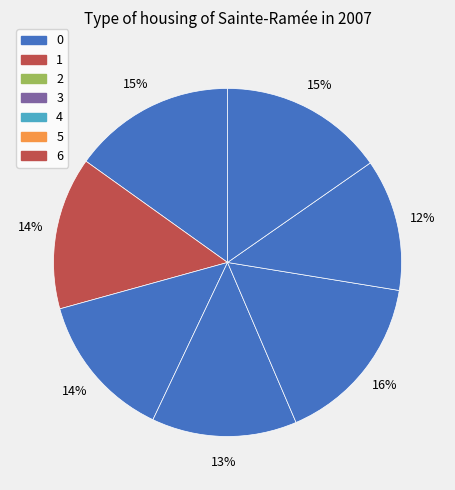

To the nearest percent, what percentage of the pie is 3?

13%